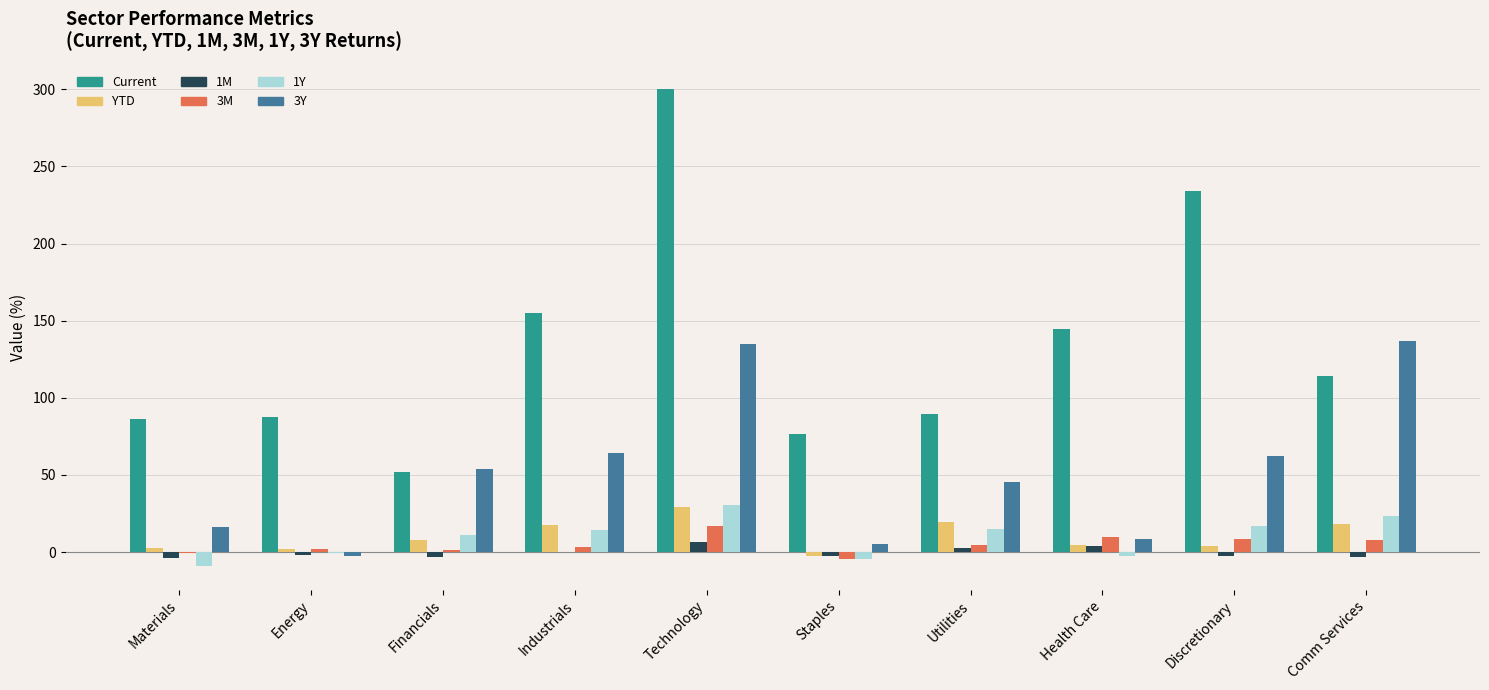

Where is Current nearest to the value 176?

Industrials